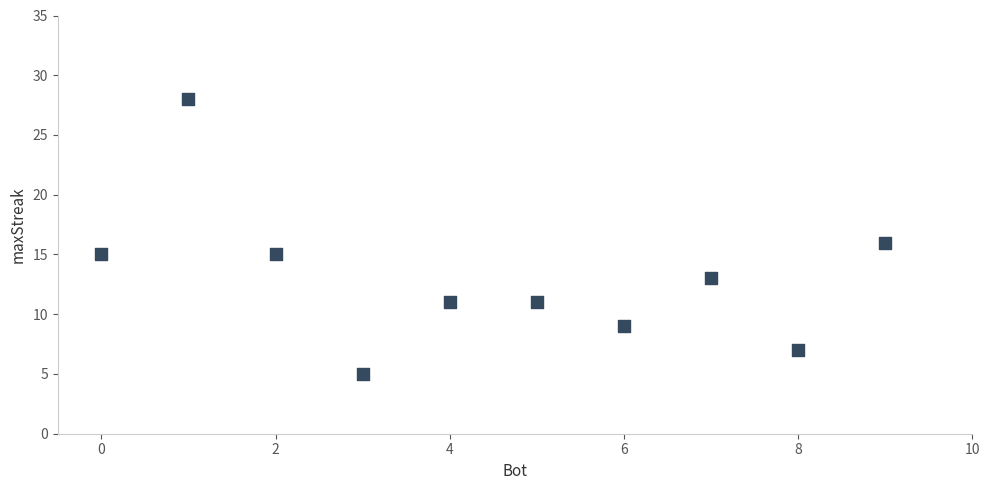

What is the range of Y values (max minus min)?

23